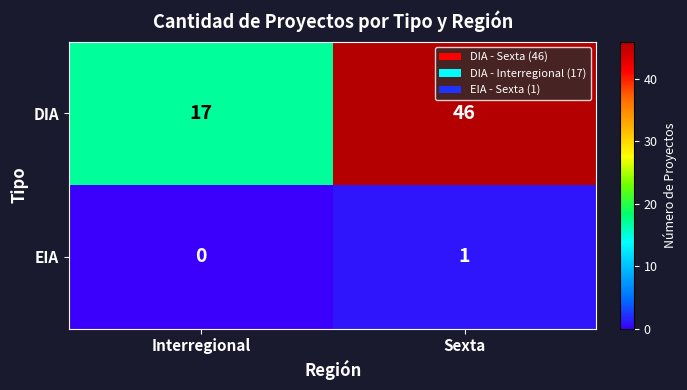

How many data points in EIA are less than 1?

1